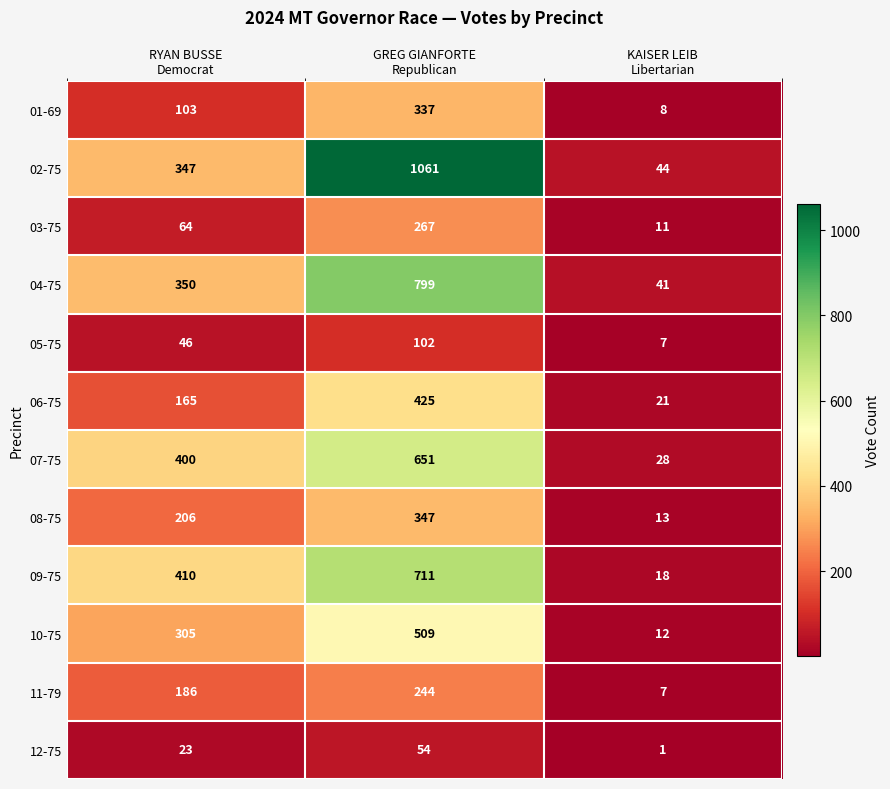

Rank the series by their maximum value, from highest to lowest.

02-75, 04-75, 09-75, 07-75, 10-75, 06-75, 08-75, 01-69, 03-75, 11-79, 05-75, 12-75